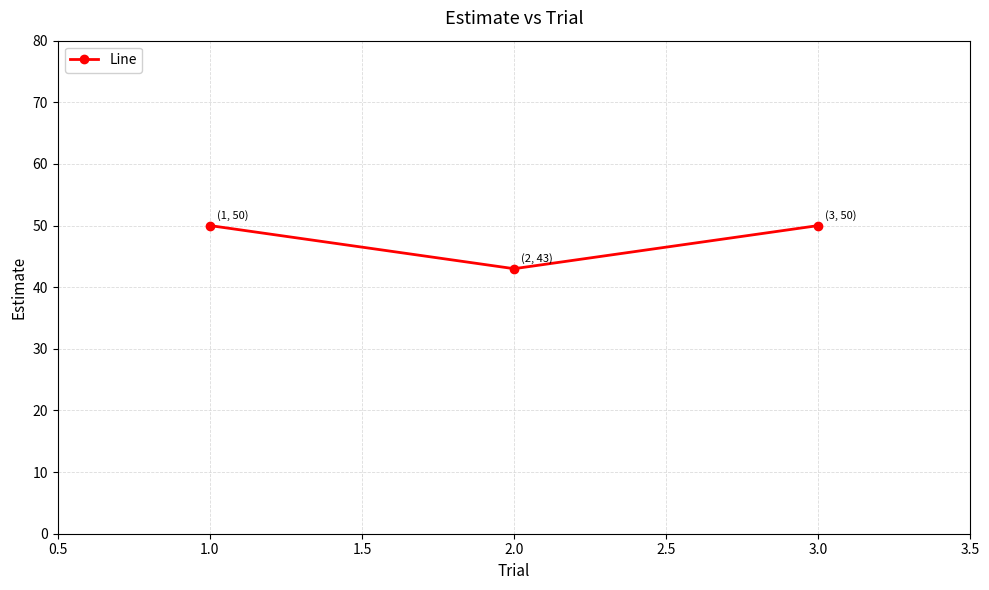

How many data points are less than 50?

1